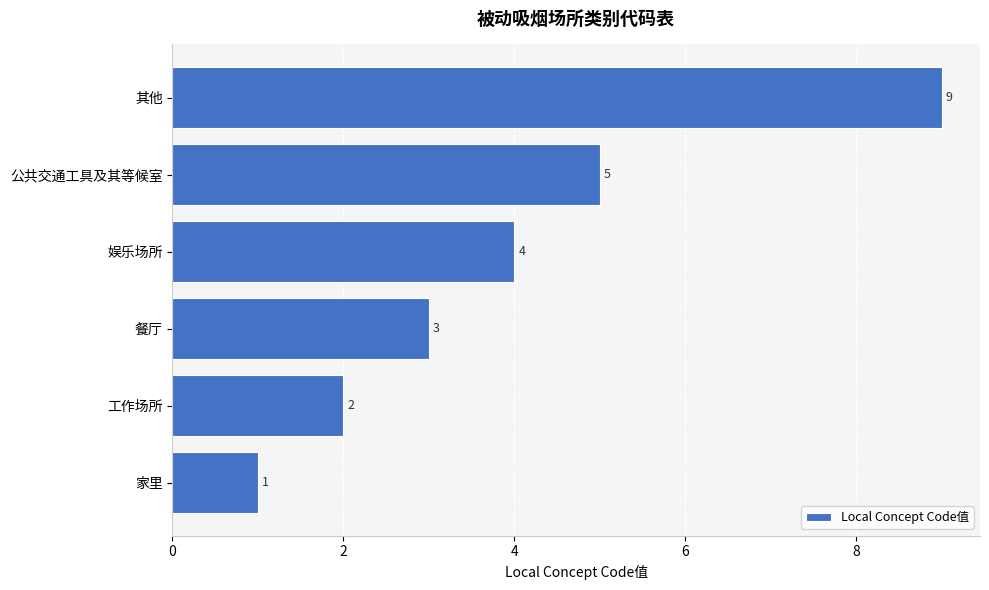

Reading top to bottom, what are all the values shown in this chart?

9	5	4	3	2	1